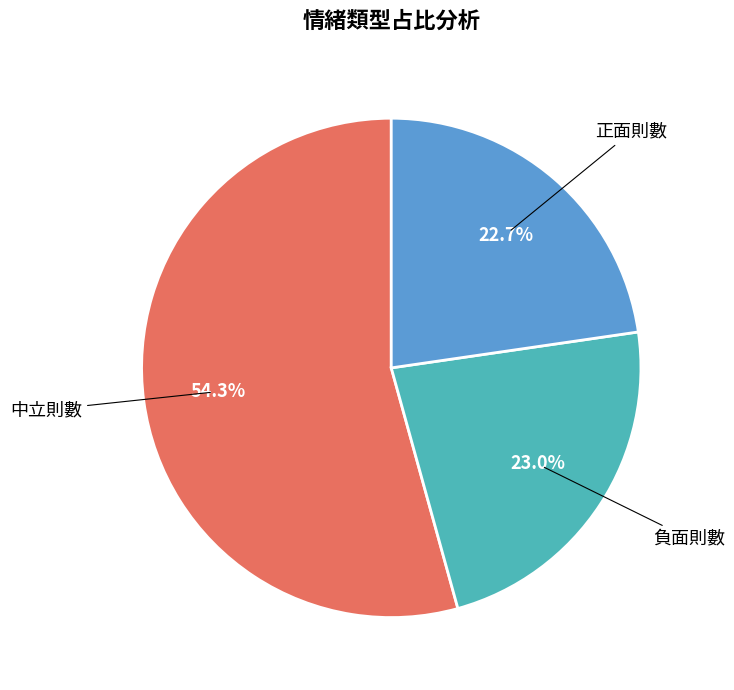

What percentage is the 正面則數 slice, to the nearest percent?

23%